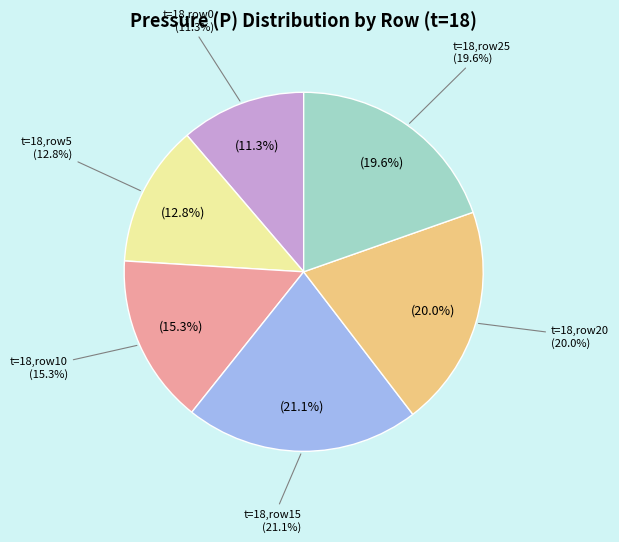

Count the number of slices in the pie.

6